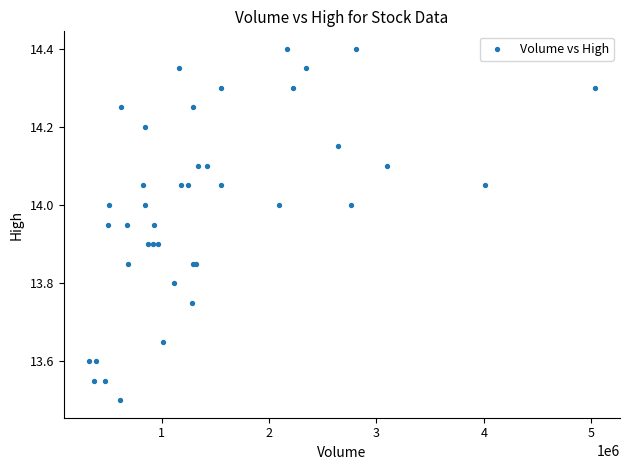

What Y value in the scatter plot is closest to 13?

13.5